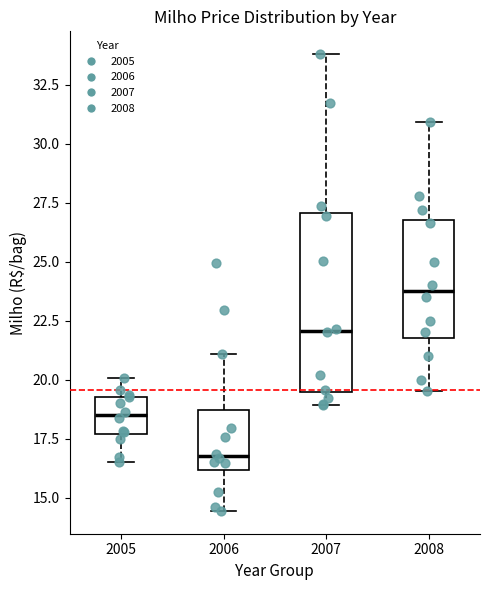

Reading left to right, transcribe this box plot: for each box, give where its median line is, the range the box spans, and where its two whiskers end, as read against the y-axis. The values are not printed on the chart, so give them approximately, as read against the axis.

2005: median 18.5, box 17.5 to 19.5, whiskers 16.5 to 20.0
2006: median 17.0, box 16.0 to 18.5, whiskers 14.5 to 21.0
2007: median 22.0, box 19.5 to 27.0, whiskers 19.0 to 34.0
2008: median 24.0, box 22.0 to 27.0, whiskers 19.5 to 31.0